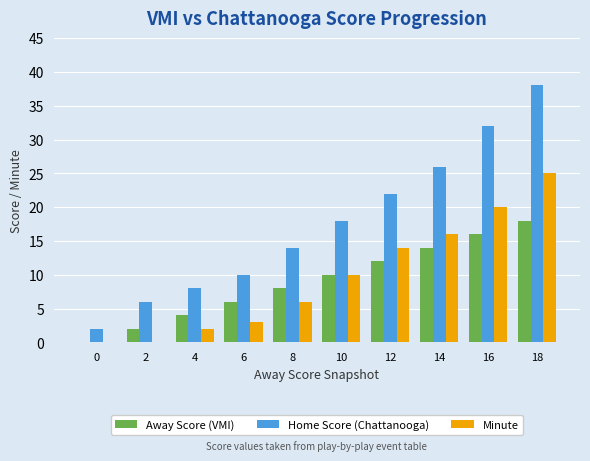

What are all the series names shown in the legend?

Away Score (VMI), Home Score (Chattanooga), Minute